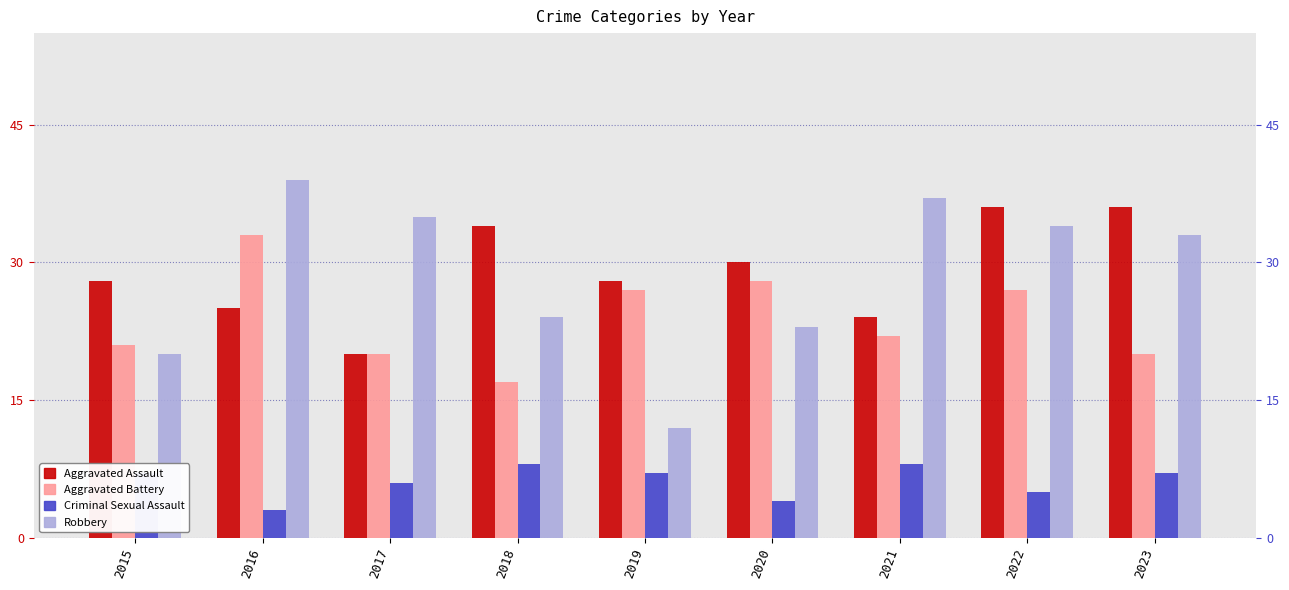

What is the sum of all Aggravated Assault values?

261